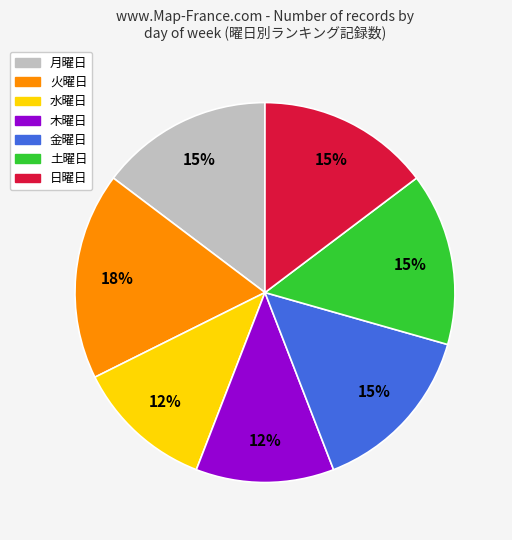

Is there a majority slice in this chart?

No